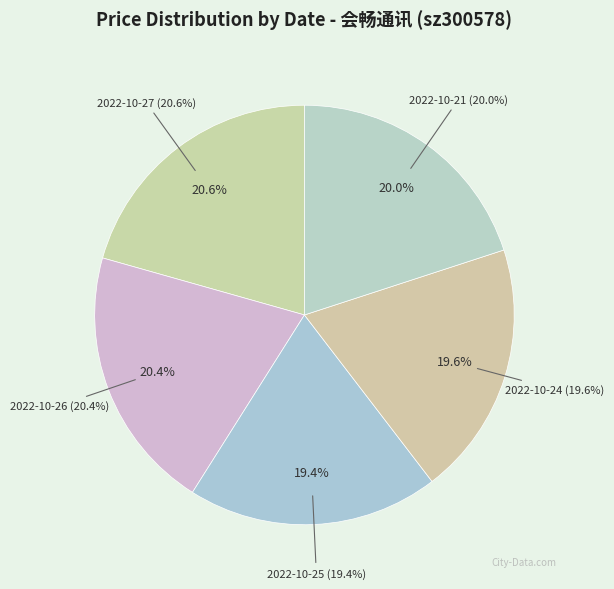

What is the change in value from 2022-10-24 (25055) to 2022-10-21 (21385)?

+0.3